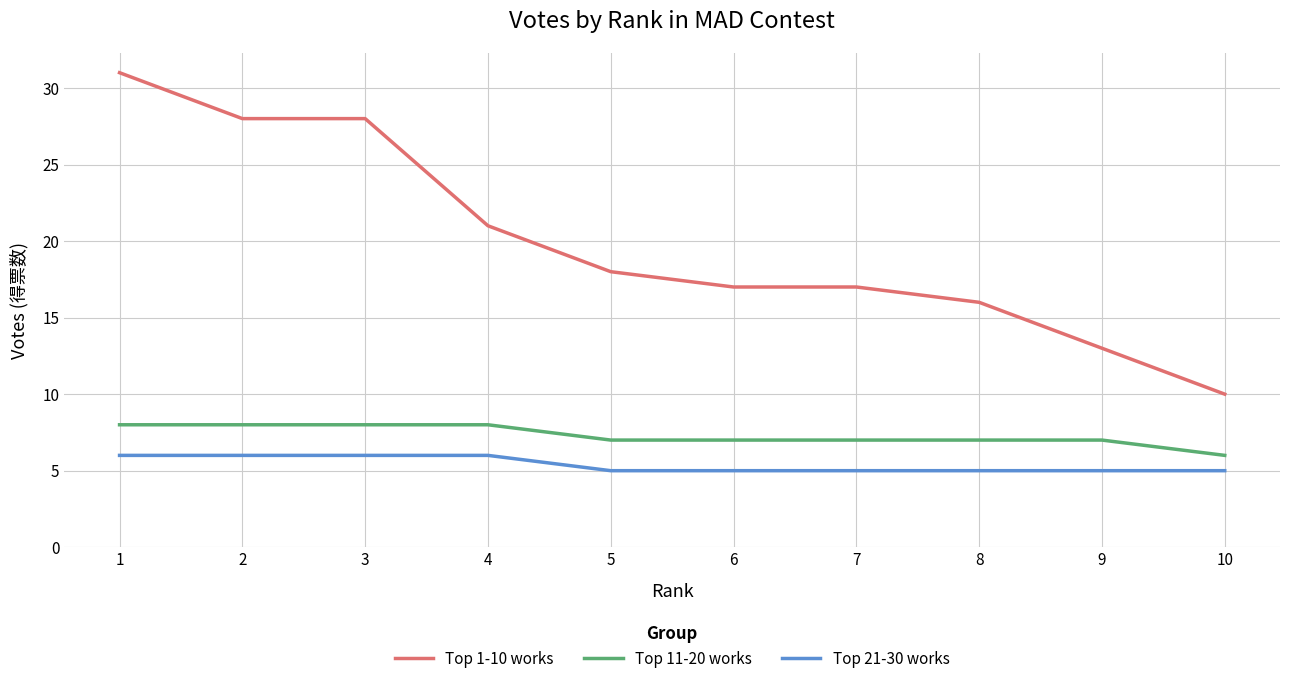

Where is Top 1-10 works nearest to the value 20?

4